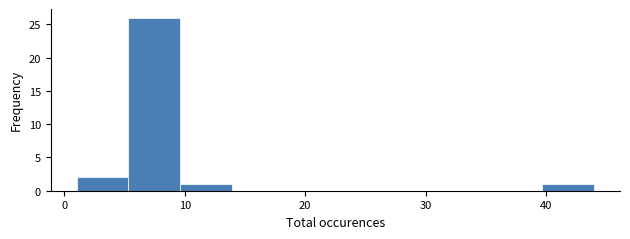

Reading left to right, list every bar in this chart as the range it spans on the x-axis followed by its height. Neither the bar edges nor the heights are printed on the chart, so give them approximately, as read against the axes.

1.0 to 5.3: 2
5.3 to 9.6: 26
9.6 to 13.9: 1
13.9 to 18.2: 0
18.2 to 22.5: 0
22.5 to 26.8: 0
26.8 to 31.1: 0
31.1 to 35.4: 0
35.4 to 39.7: 0
39.7 to 44.0: 1